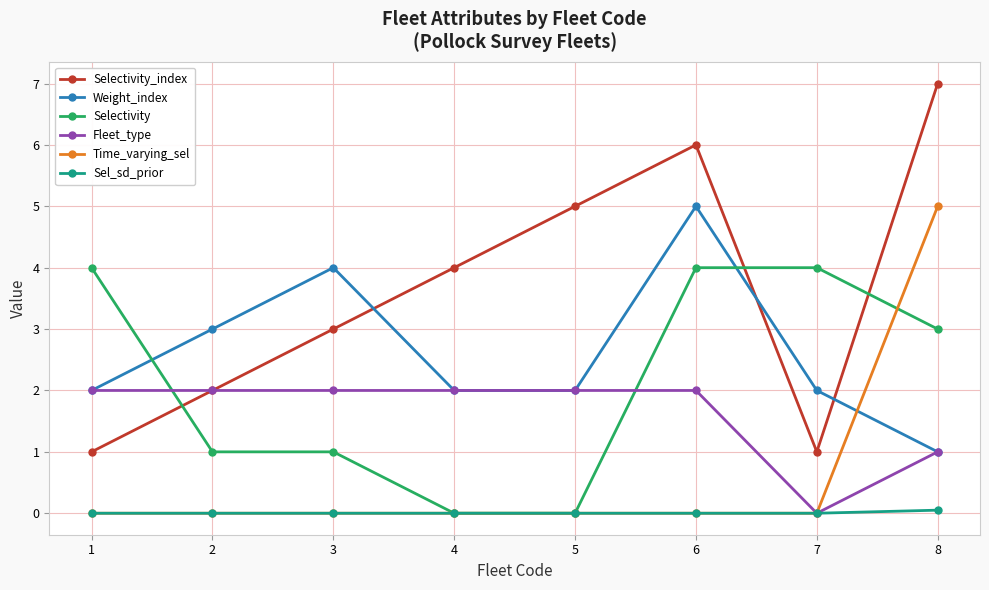

What is the approximate value of Fleet_type at 3?

2.0